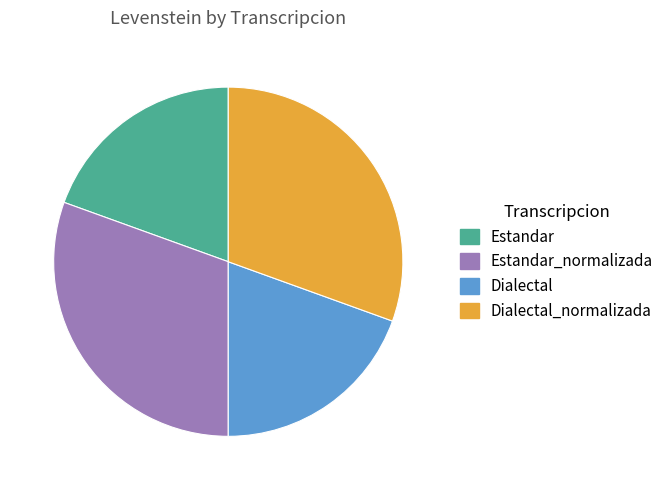

The Estandar slice represents 19% of the pie. True or false?

True